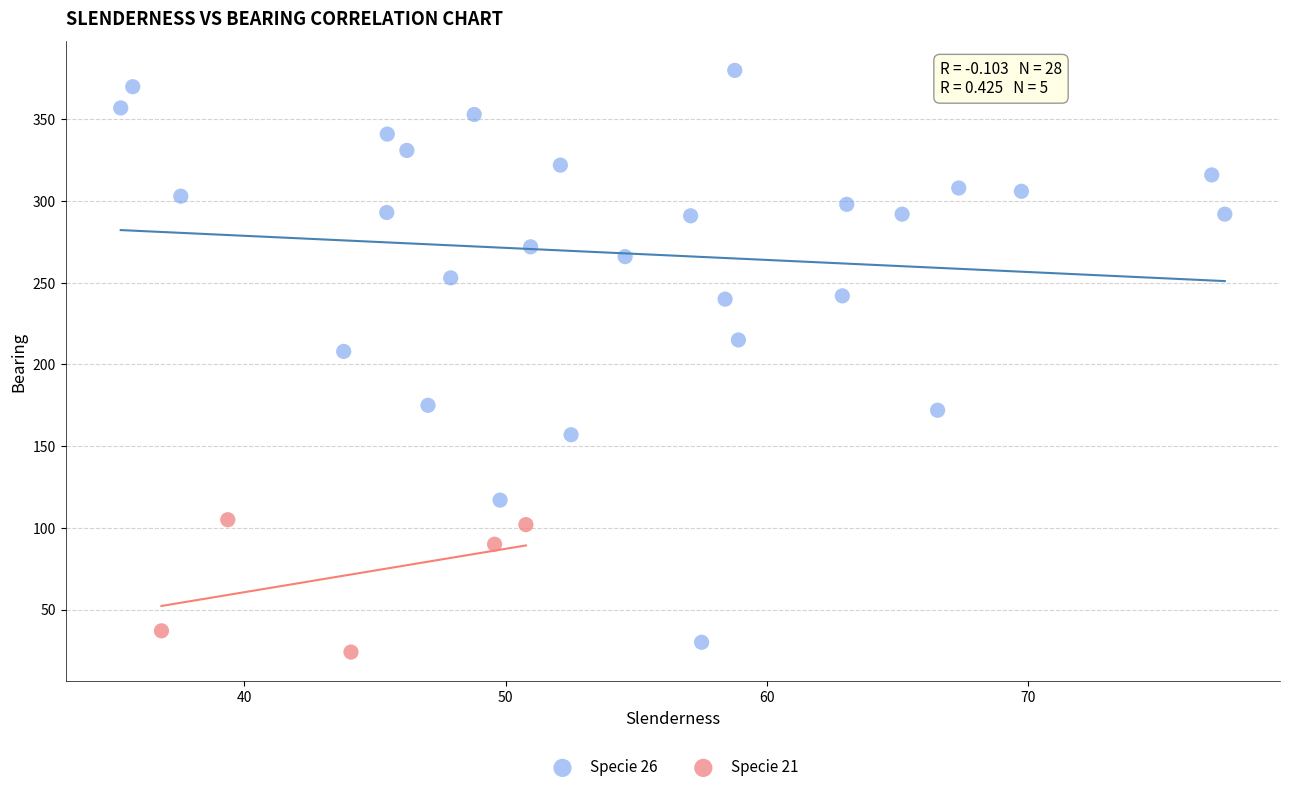

Which series contains the highest Y value?

Specie 26